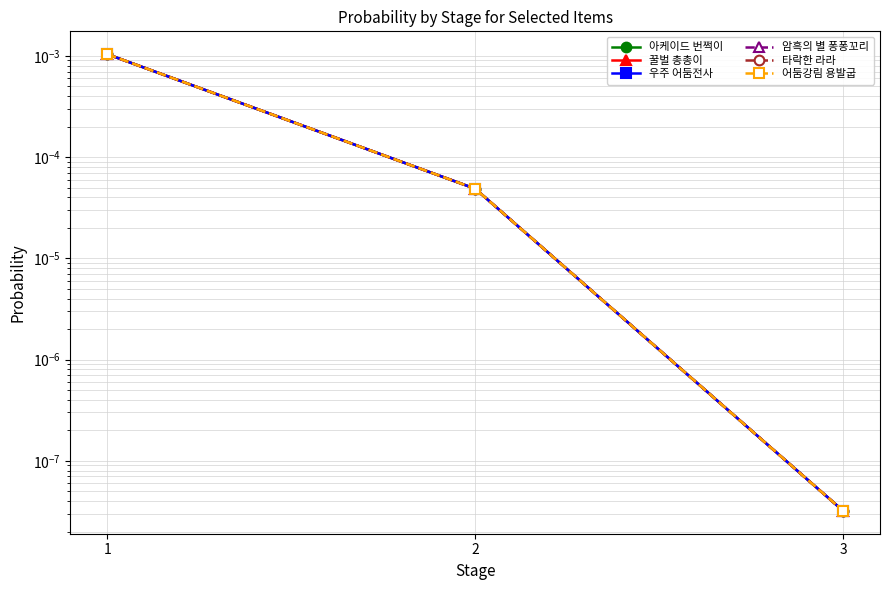

How many lines are shown in the chart?

6